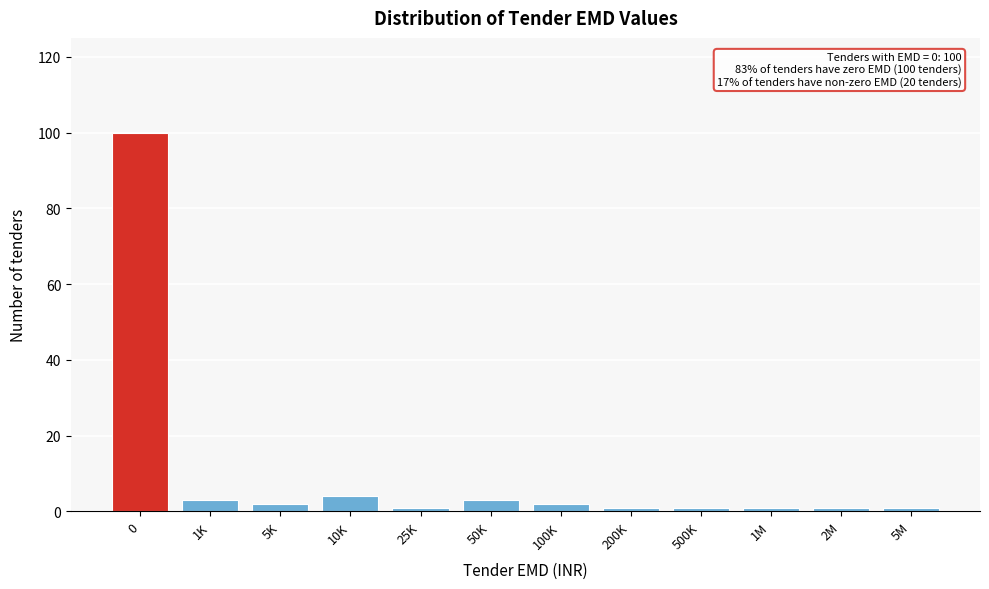

Reading left to right, what are all the values shown in this chart?

0=100	1K=3	5K=2	10K=4	25K=1	50K=3	100K=2	200K=1	500K=1	1M=1	2M=1	5M=1